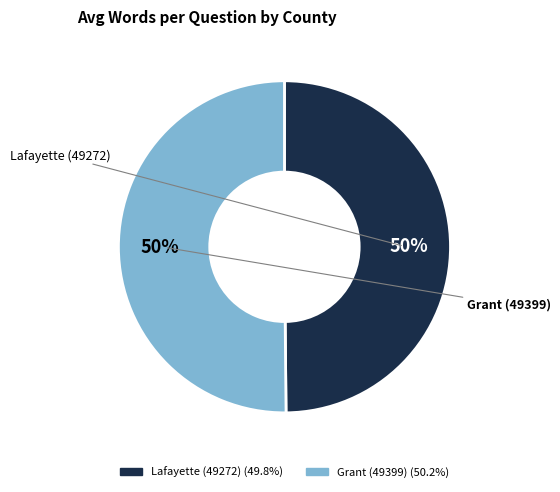

To the nearest percent, what percentage of the pie is Lafayette (49272)?

50%